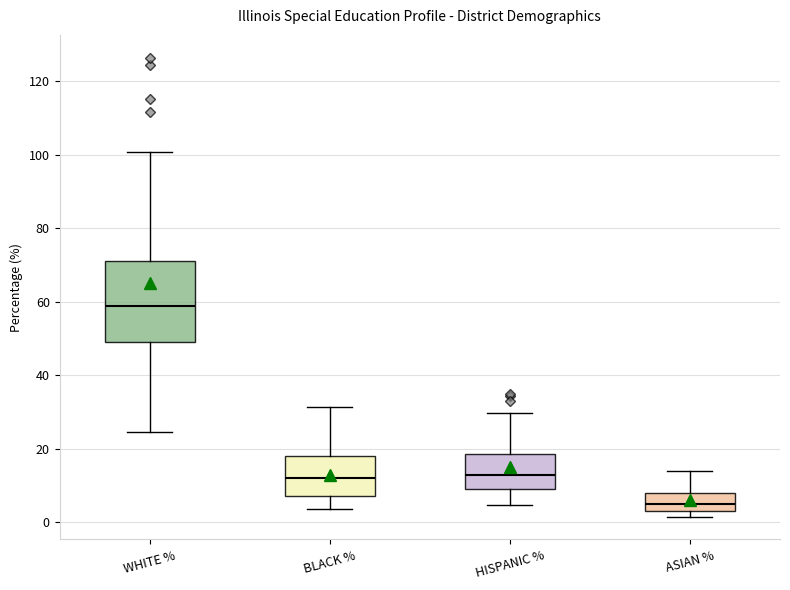

Comparing the boxes themselves (not the whiskers), which one is the tallest?

WHITE %